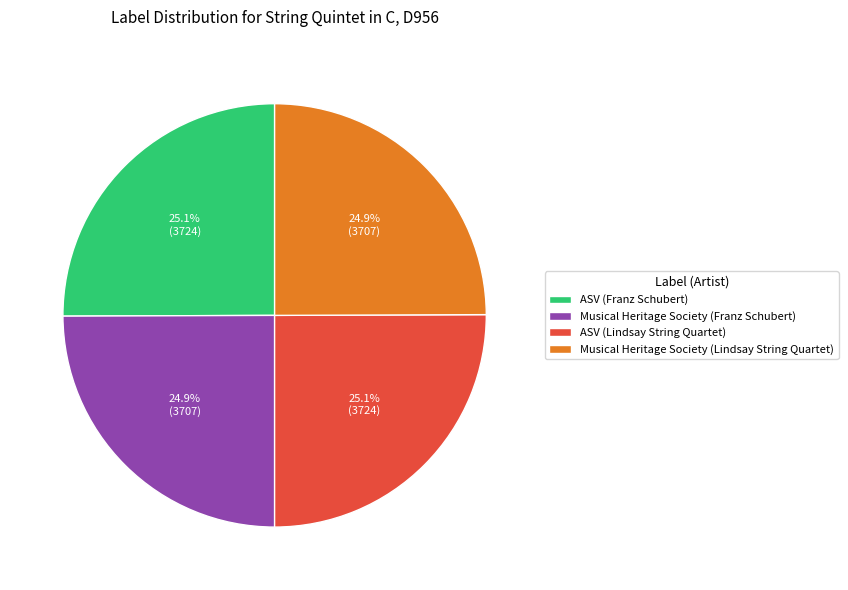

To the nearest percent, what portion does Musical Heritage Society (Lindsay String Quartet) represent?

25%